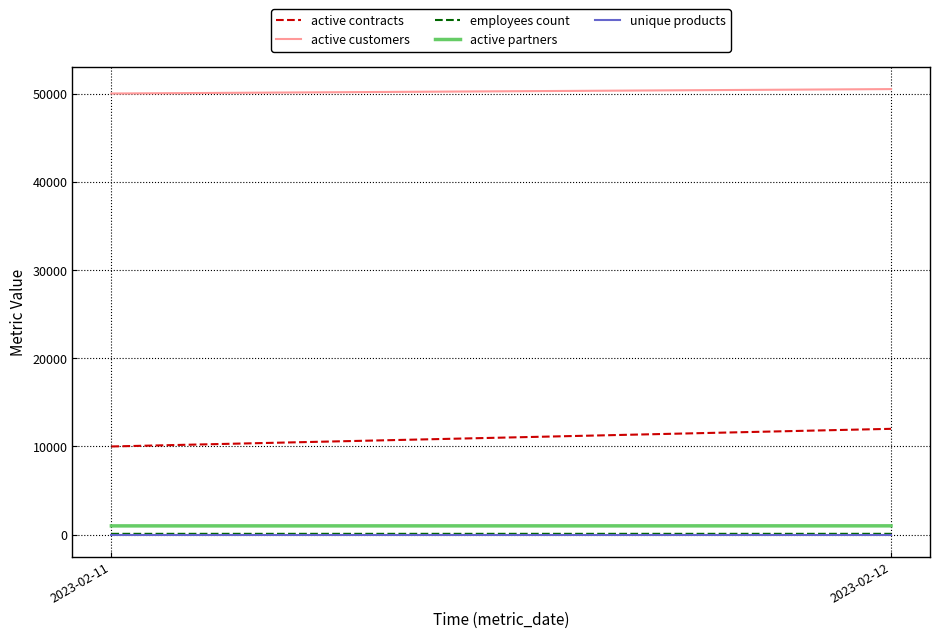

Reading left to right, what are all the values shown in this chart?

active contracts: 10000	12000
active customers: 50000	50500
employees count: 100	101
active partners: 1000	1005
unique products: 5	5